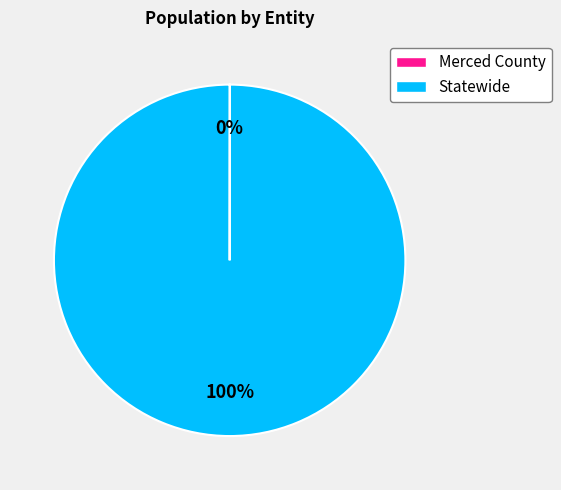

What is the largest slice in the pie chart?

Statewide